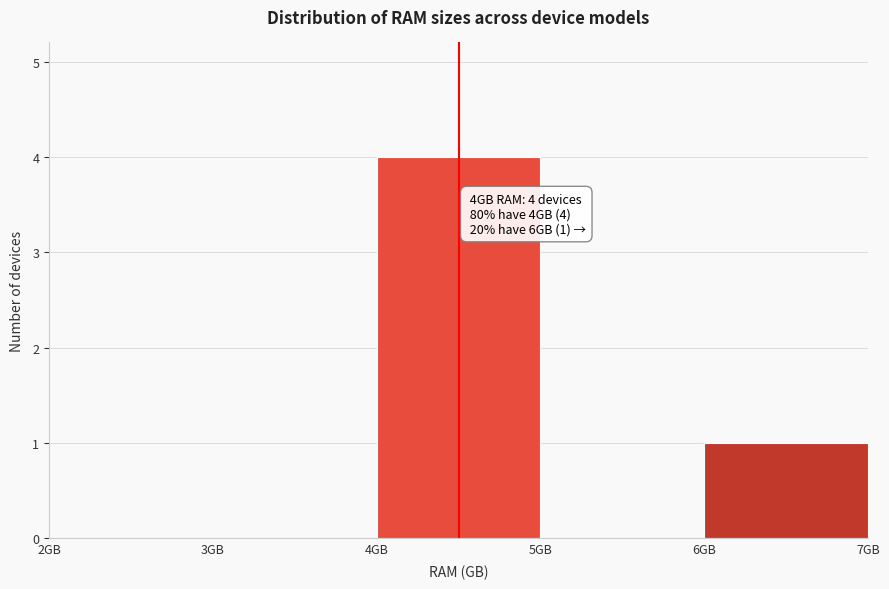

Which range on the x-axis has the tallest bar?

4 to 5